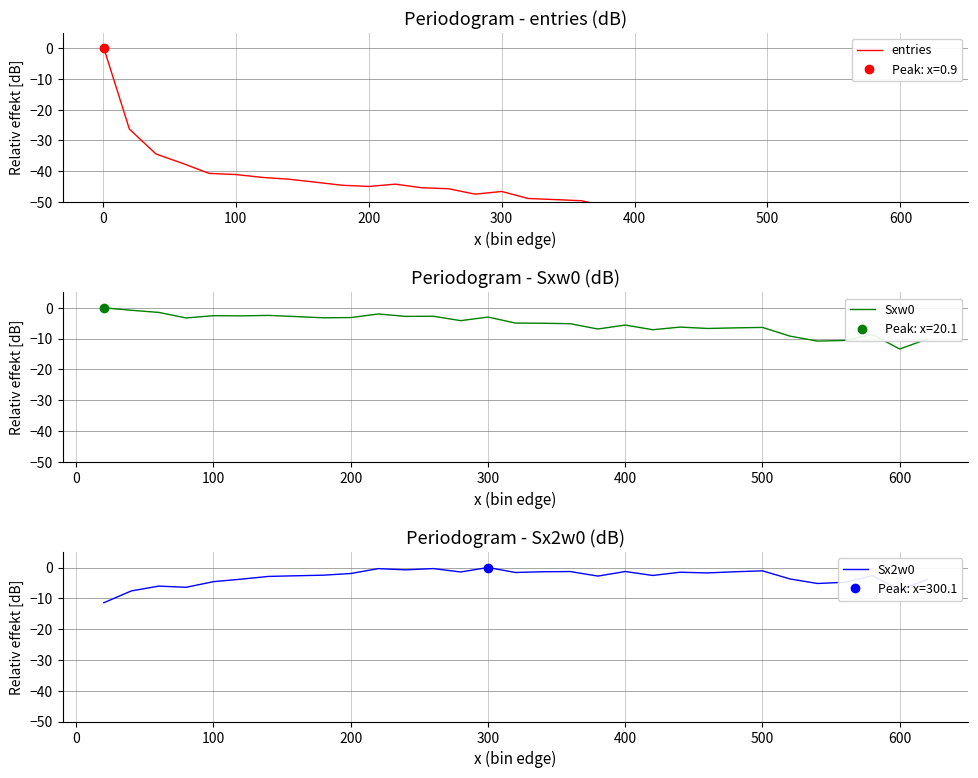

True or false: Sxw0 and entries cross at least once.

False